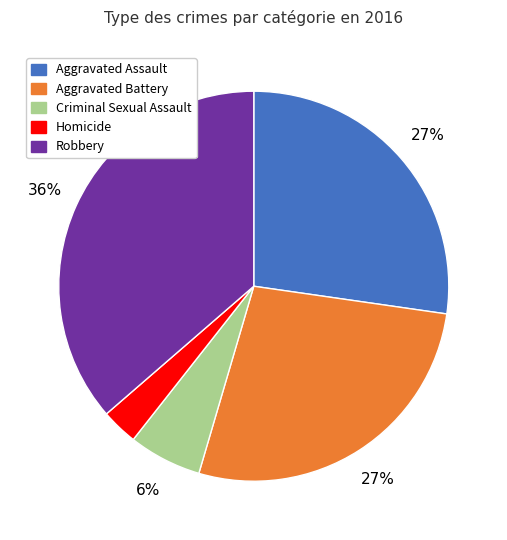

How many slices are in this pie chart?

5